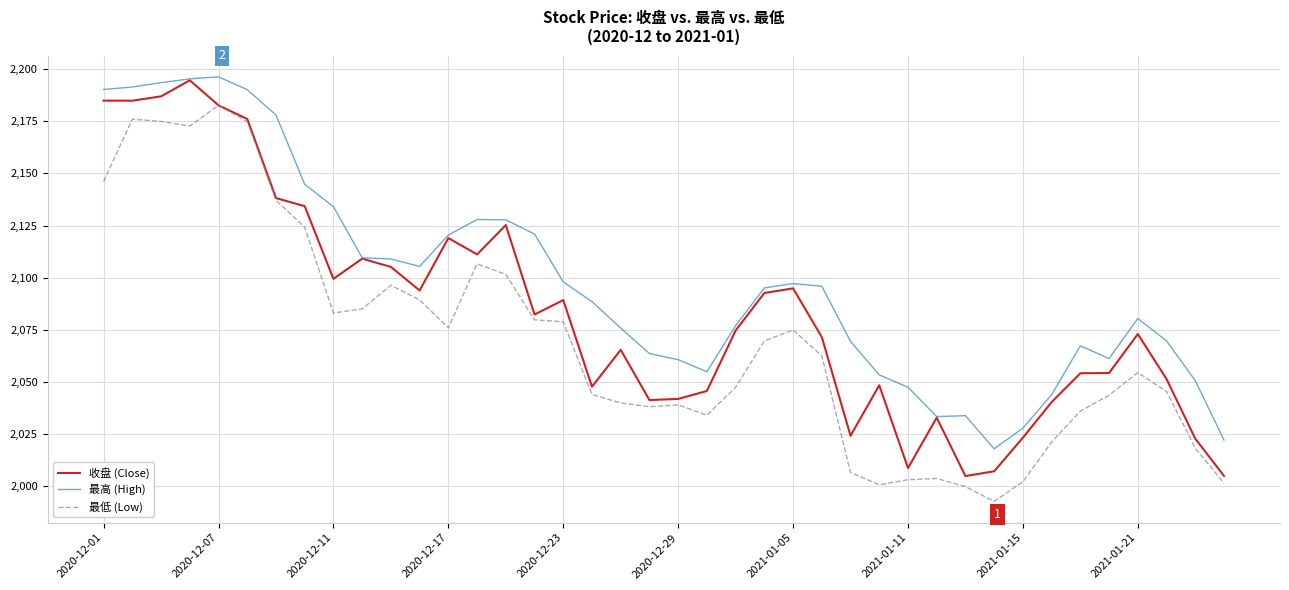

How many categories are shown in the chart?

40